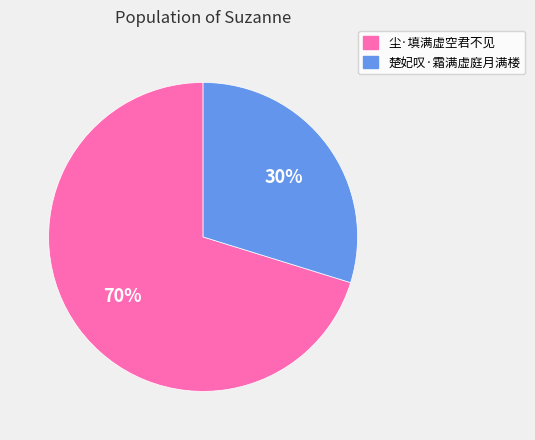

Do 楚妃叹·霜满虚庭月满楼 and 尘·填满虚空君不见 together represent more than half of the pie?

Yes